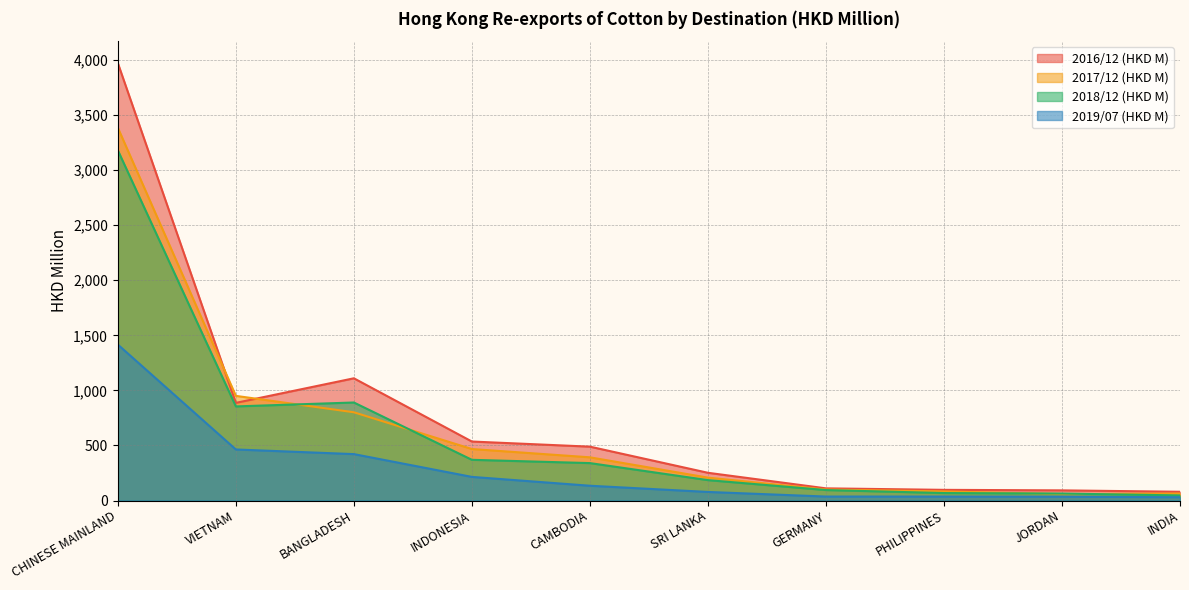

What is the difference between the 2018/12 (HKD M) values at SRI LANKA and JORDAN?

121.8